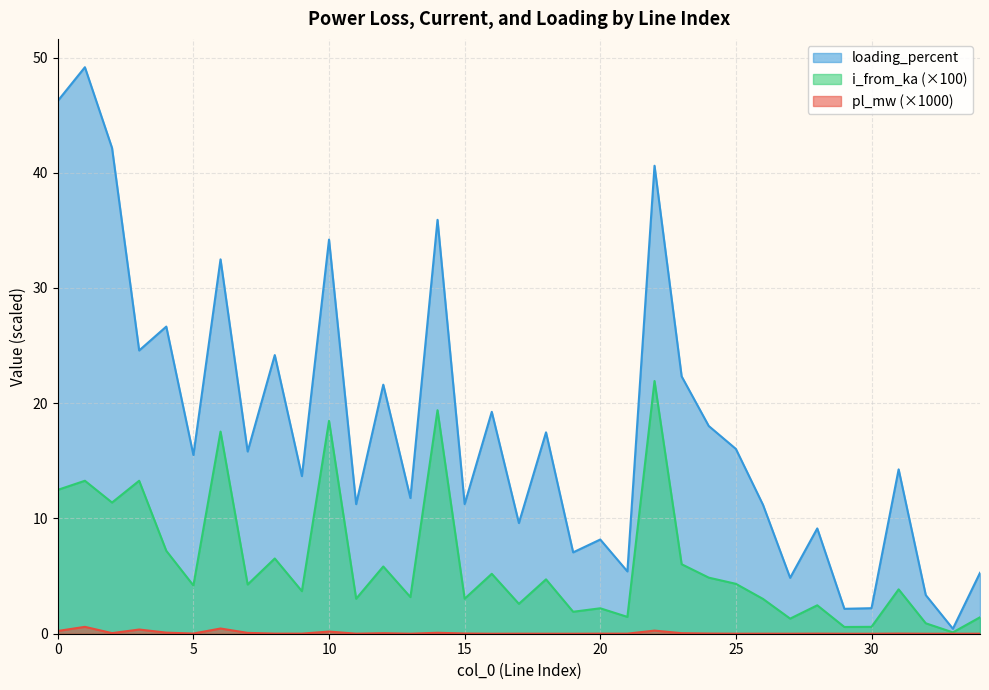

Rank the series by their average value, from lowest to highest.

pl_mw (×1000), i_from_ka (×100), loading_percent